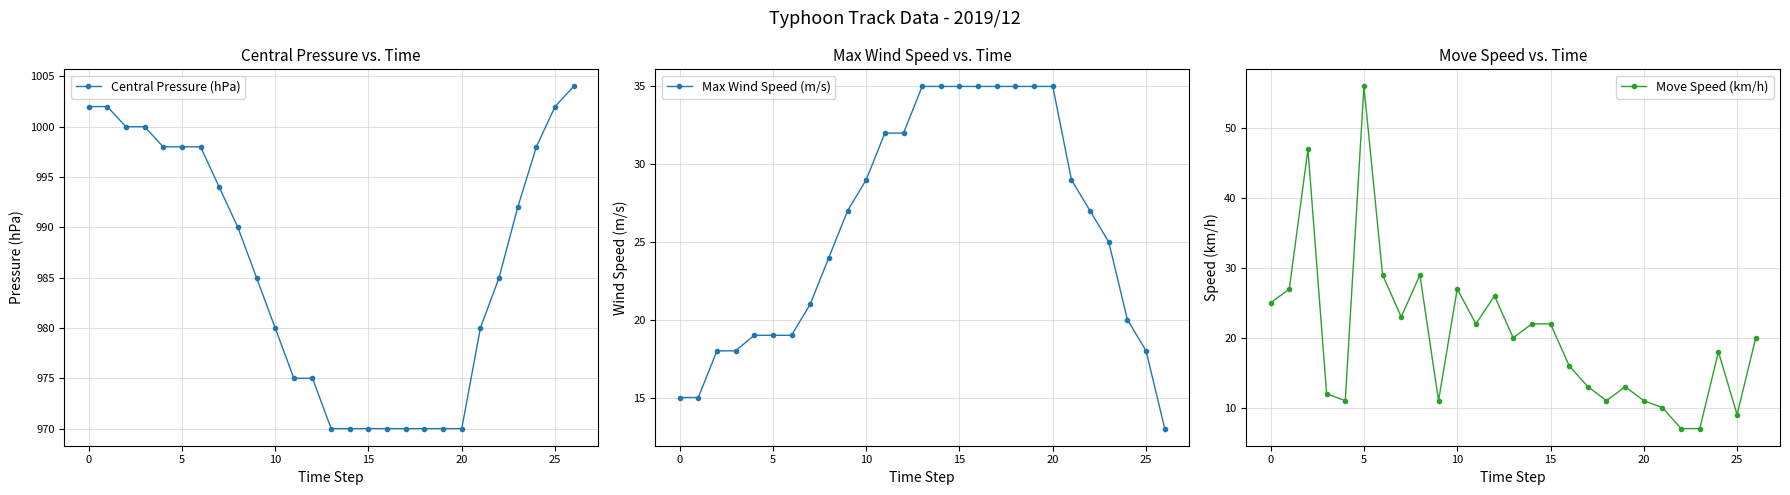

Which series has the largest total across all categories?

Central Pressure (hPa)